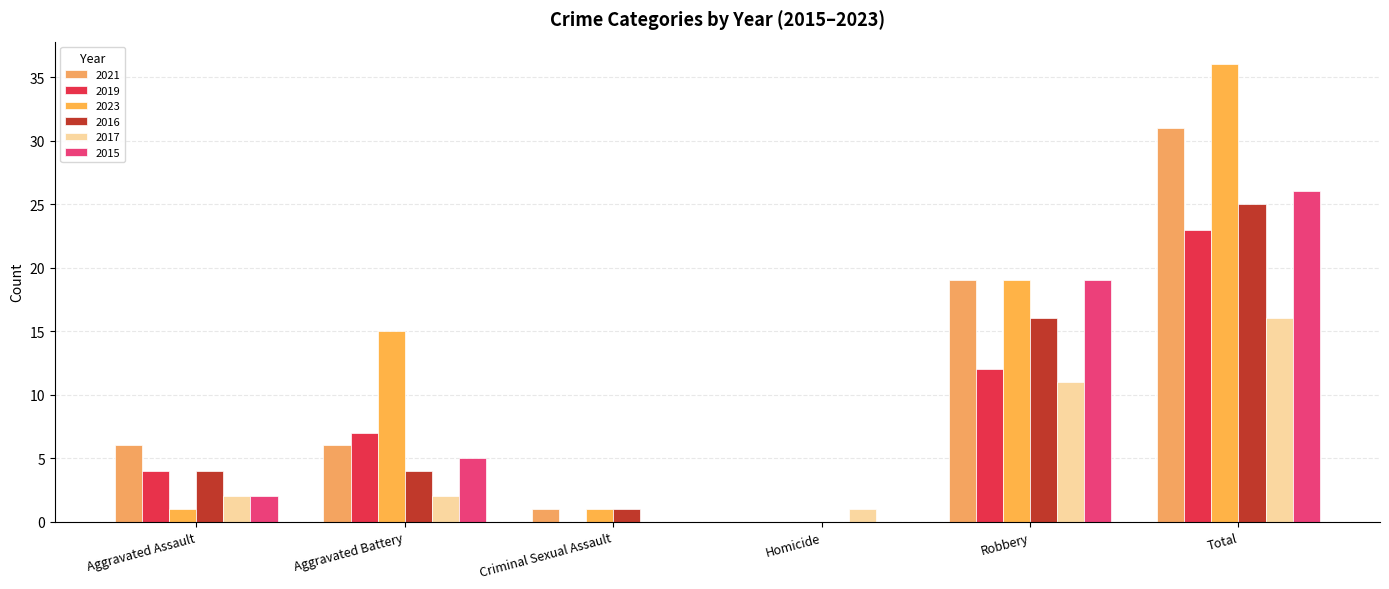

Reading left to right, extract all data points from this chart.

2021: 6	6	1	0	19	31
2019: 4	7	0	0	12	23
2023: 1	15	1	0	19	36
2016: 4	4	1	0	16	25
2017: 2	2	0	1	11	16
2015: 2	5	0	0	19	26